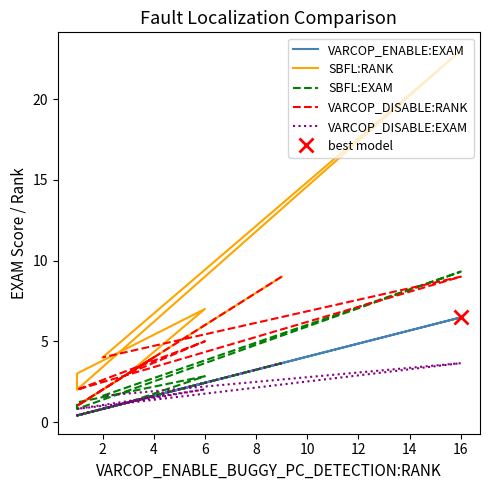

The value of VARCOP_DISABLE:RANK at 6 is 8.2. True or false?

False